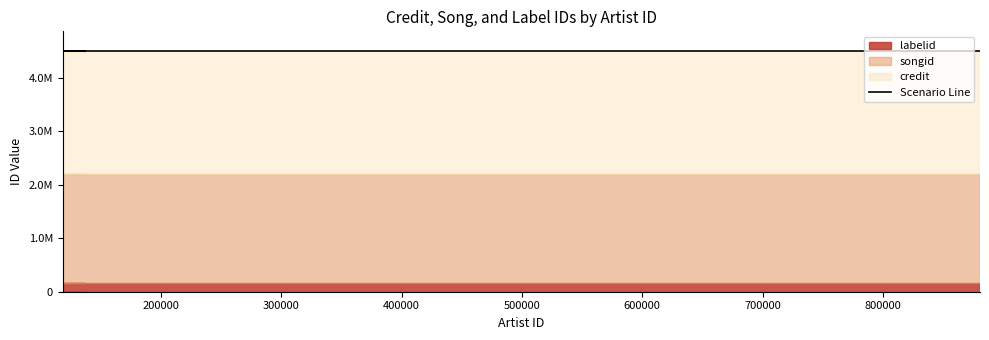

Between 137244 and 45160, which is larger?

137244